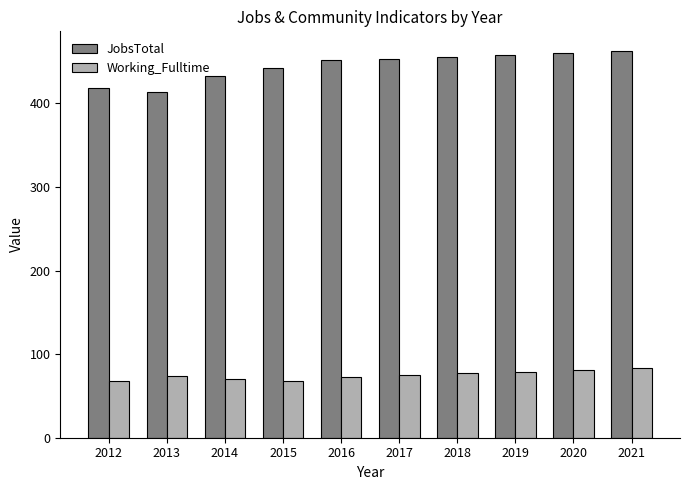

Is it true that Working_Fulltime equals 38 at 2014?

False